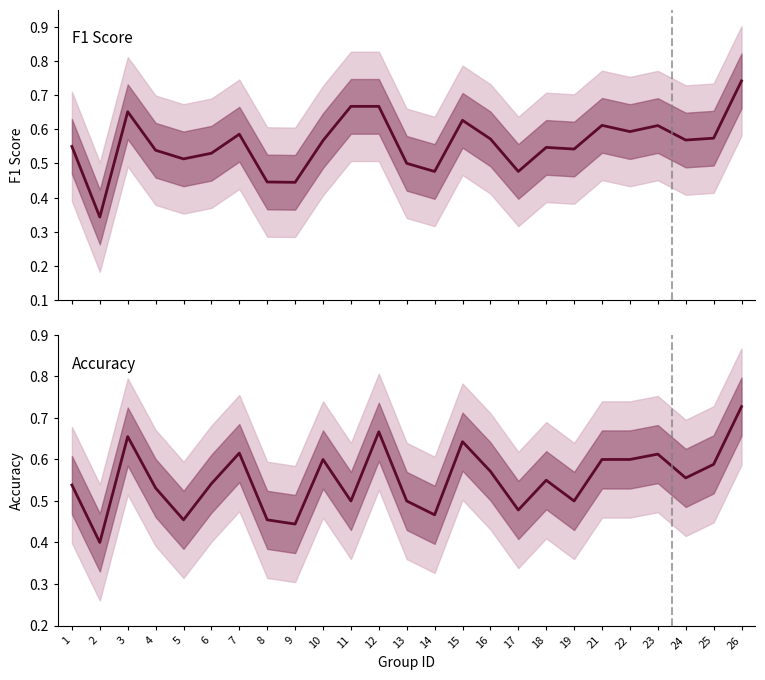

Which has a higher value, 8 or 22?

22